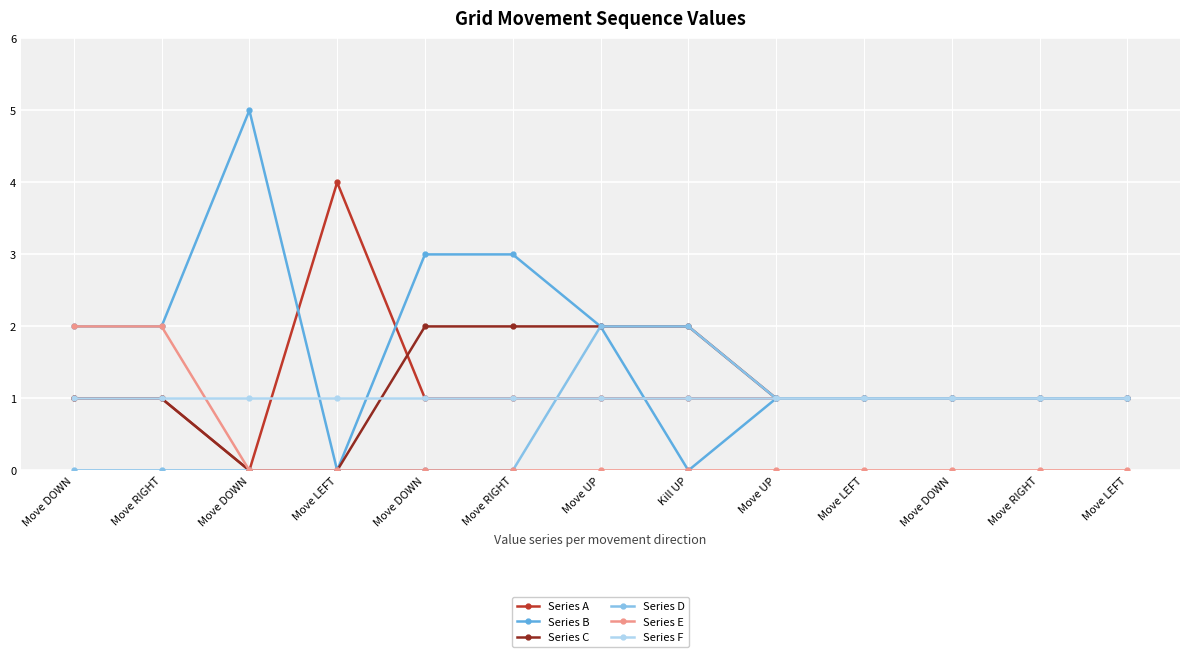

How many series are shown in this chart?

6